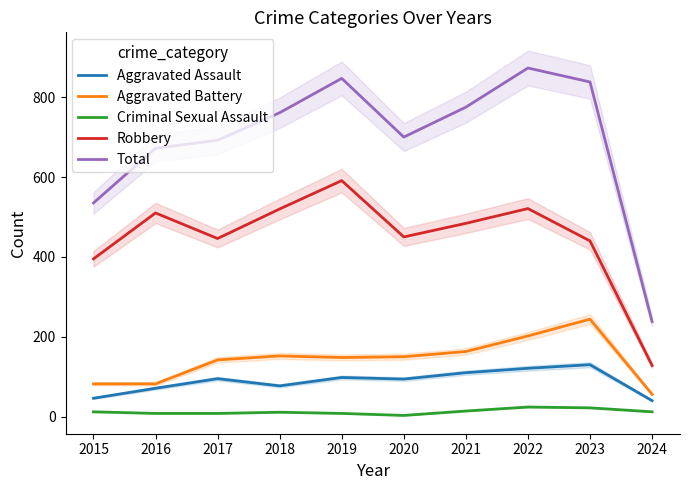

Reading right to left, what are all the values shown in this chart?

Aggravated Assault: 40	130	121	110	94	98	77	95	71	46
Aggravated Battery: 56	244	202	163	150	148	152	142	82	82
Criminal Sexual Assault: 12	22	24	14	3	8	11	8	8	12
Robbery: 128	440	521	484	450	591	520	446	510	395
Total: 238	838	873	775	700	847	761	692	672	535